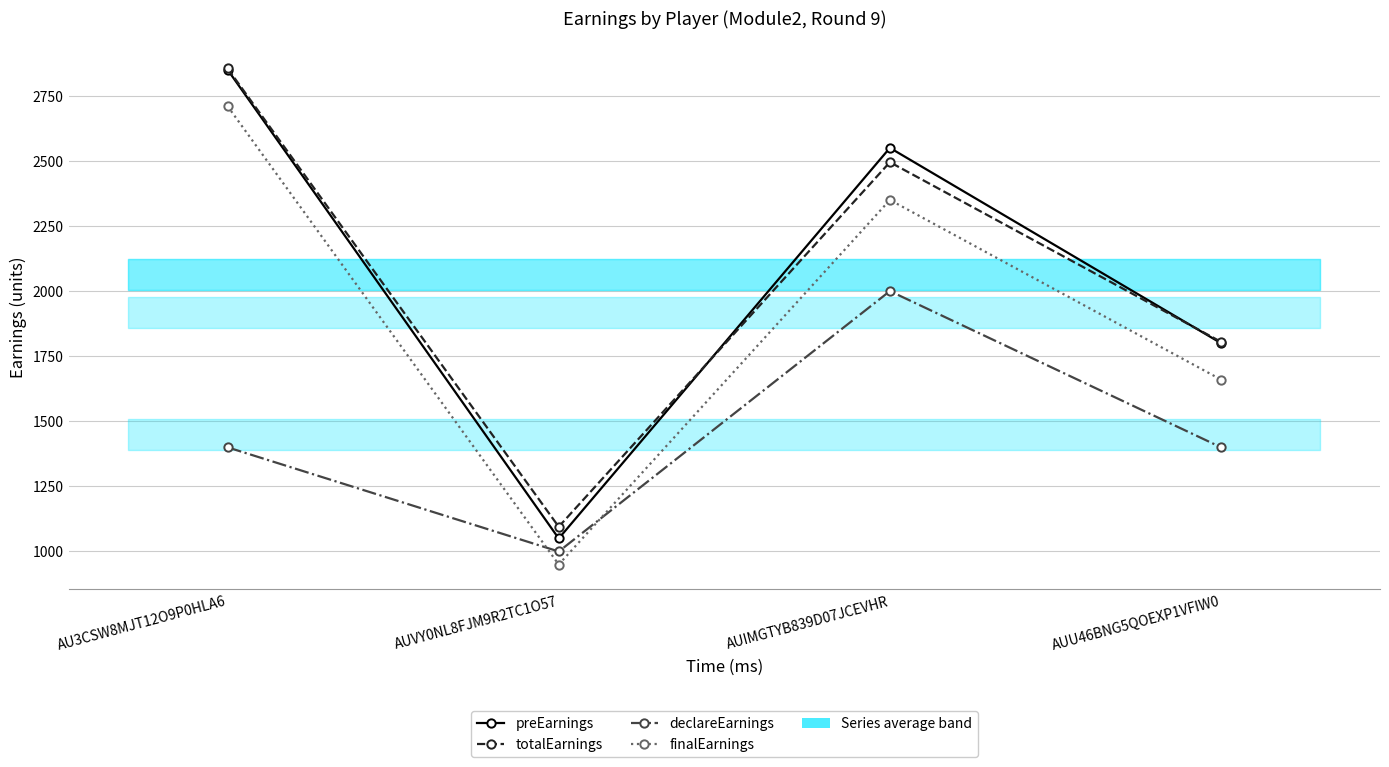

What is the difference between the maximum and minimum values in the totalEarnings series?

1760